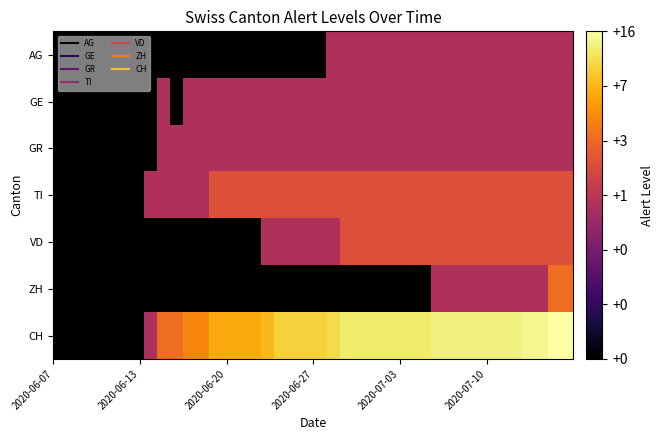

Which series has the largest range (max minus min)?

CH